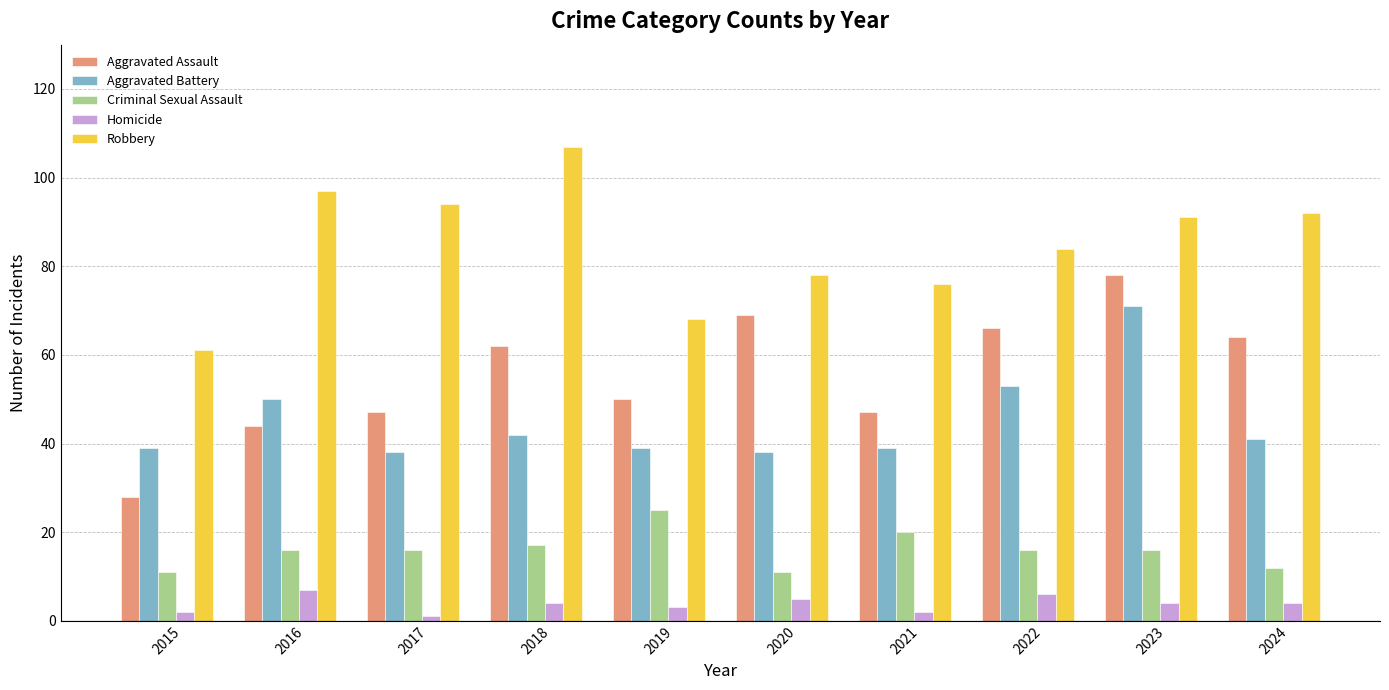

True or false: Aggravated Battery has a value of 10 at 2019.

False